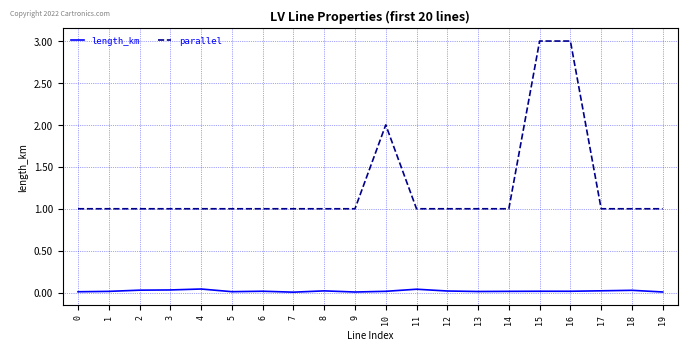

The value of parallel at 12 is 1.0. True or false?

True